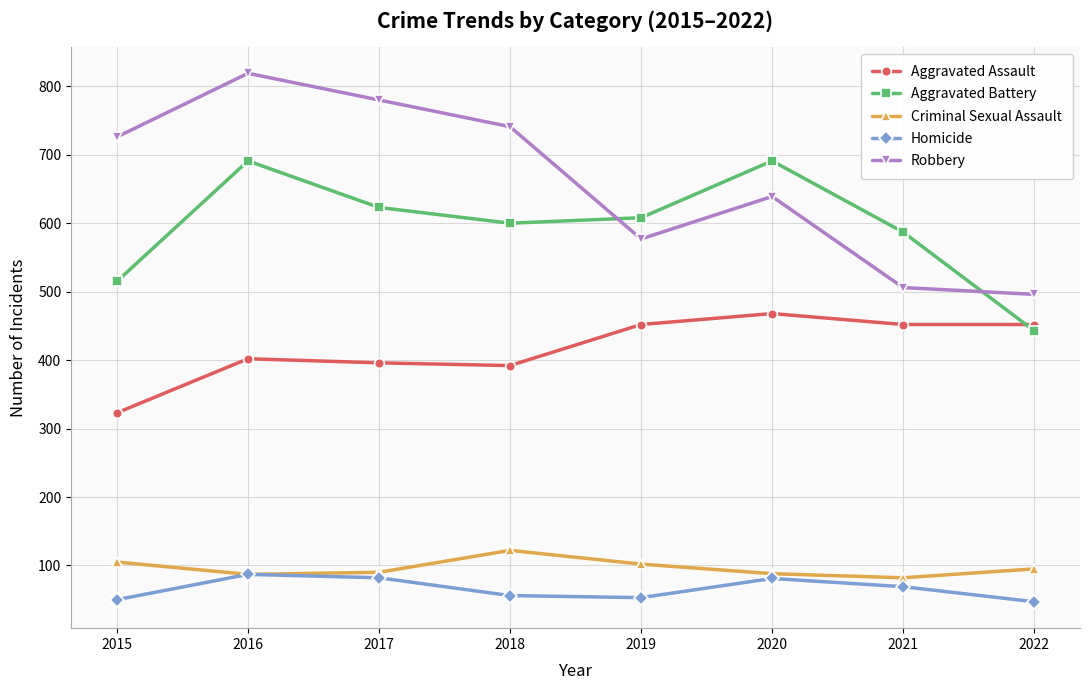

Between 2019 and 2020, which series saw the biggest shift?

Aggravated Battery